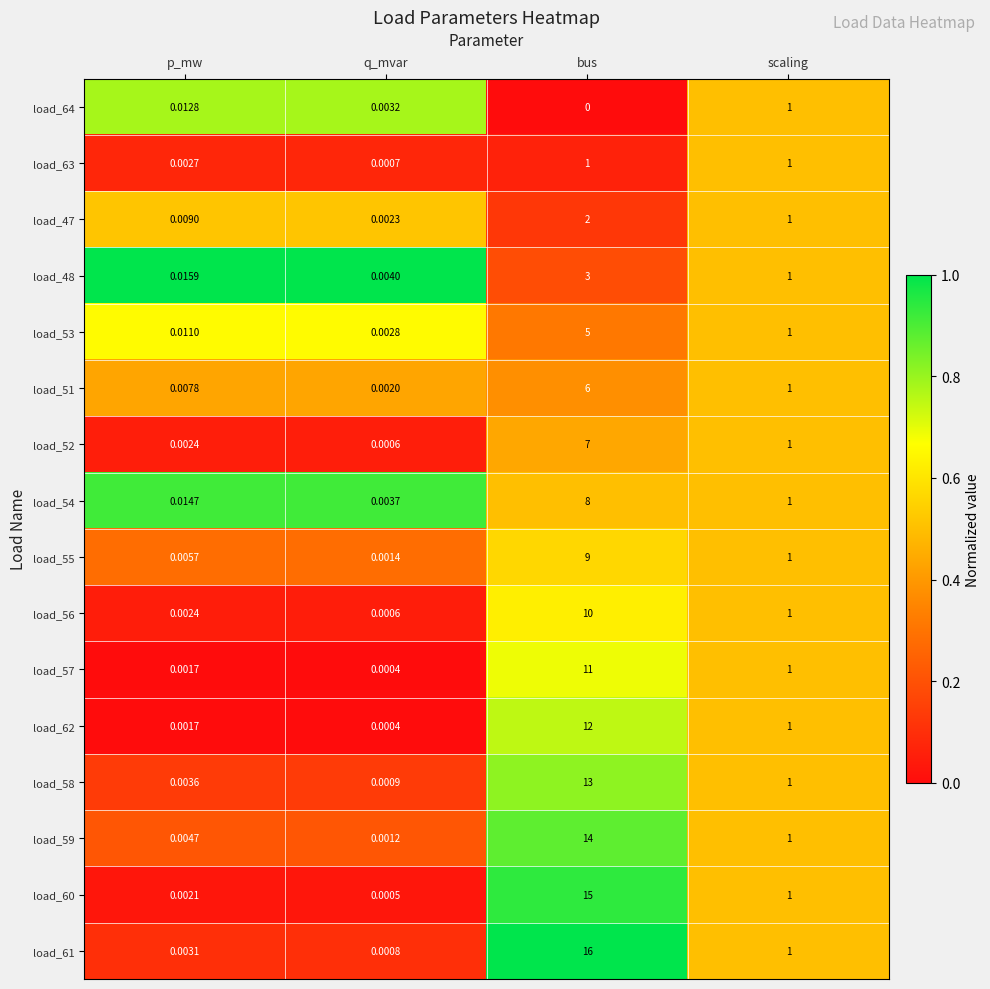

Rank the categories by load_61 value from lowest to highest.

q_mvar, p_mw, scaling, bus